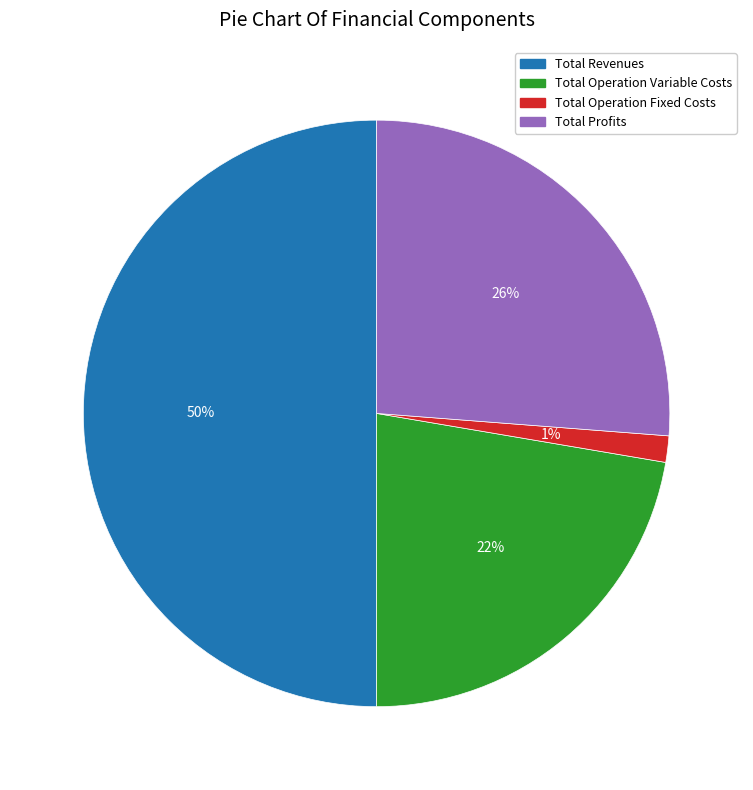

To the nearest percent, what is the average slice percentage?

25%